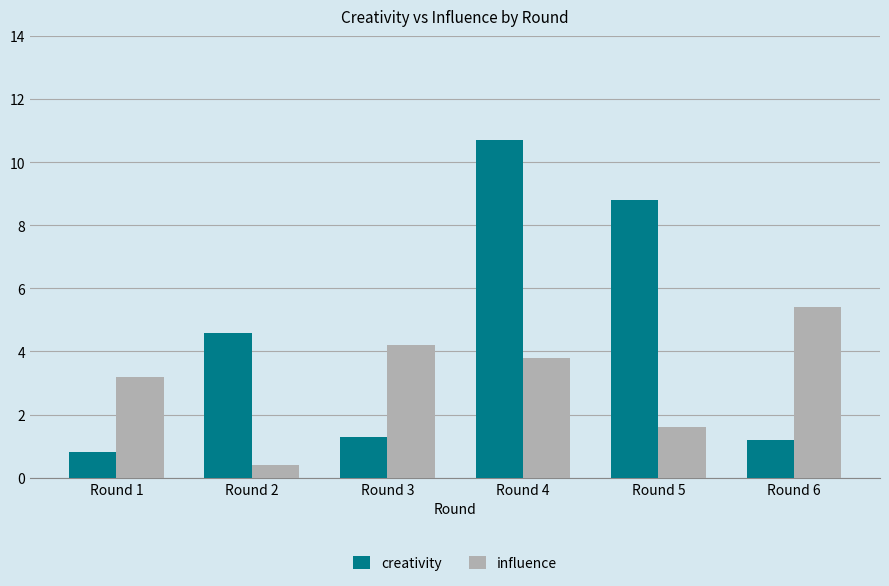

Which series has the largest total across all categories?

creativity